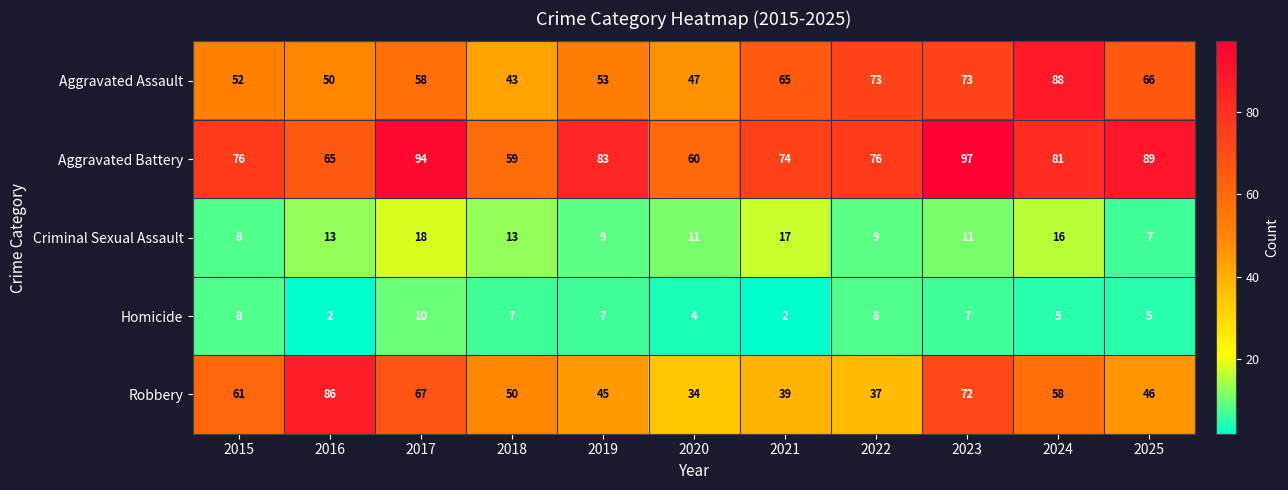

Which label corresponds to the largest value in the chart?

2023